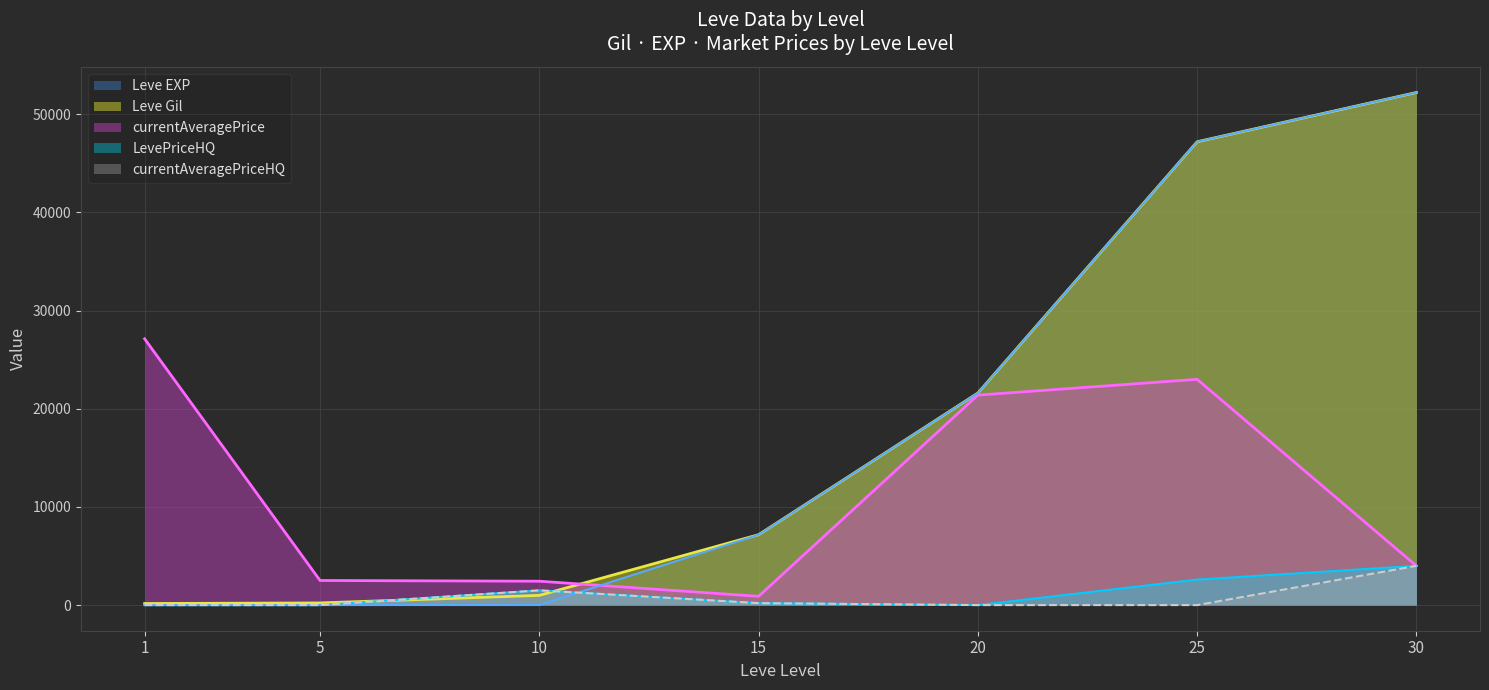

What is the sum of the LevePriceHQ values at 20 and 30?

3997